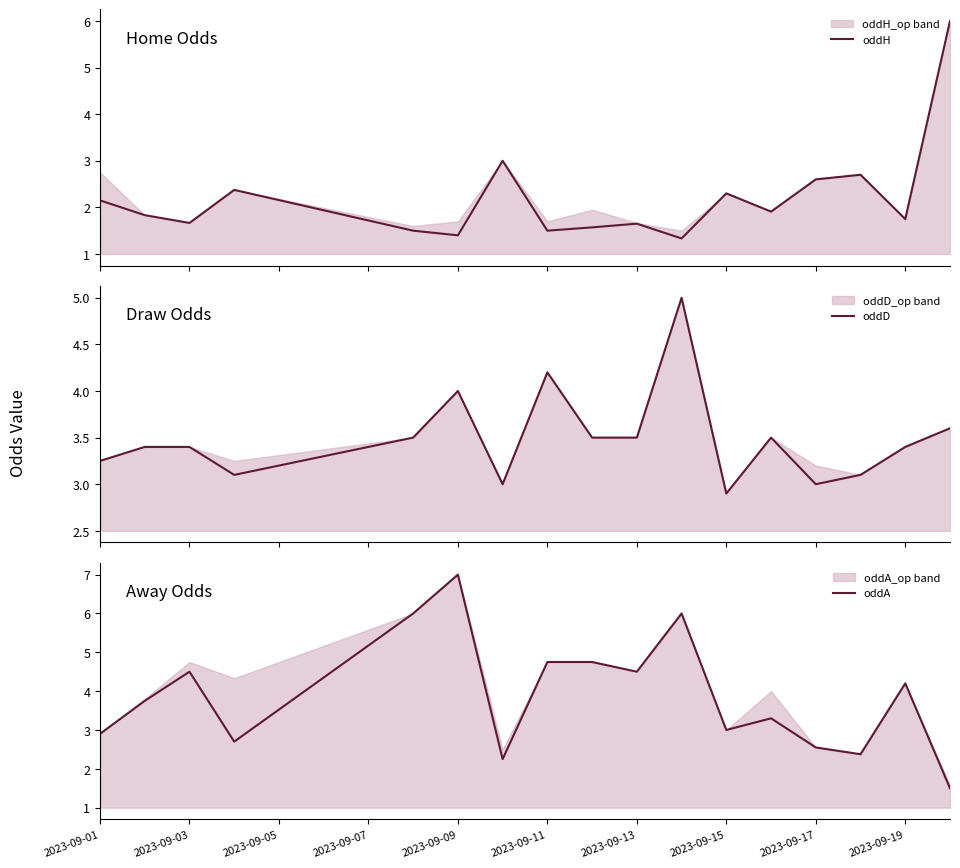

Reading left to right, what are all the values shown in this chart?

oddH: 2.1	1.8	1.7	2.4	1.5	1.4	3.0	1.5	1.6	1.6	1.3	2.3	1.9	2.6	2.7	1.8	6.0
oddD: 3.2	3.4	3.4	3.1	3.5	4.0	3.0	4.2	3.5	3.5	5.0	2.9	3.5	3.0	3.1	3.4	3.6
oddA: 2.9	3.8	4.5	2.7	6.0	7.0	2.2	4.8	4.8	4.5	6.0	3.0	3.3	2.5	2.4	4.2	1.5